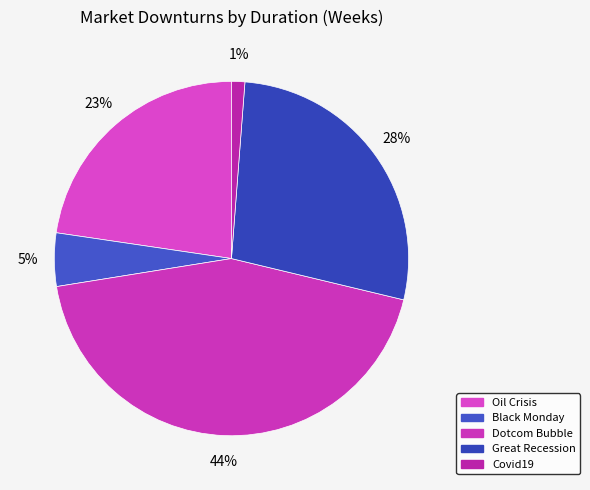

To the nearest percent, what is the difference between the largest and smallest slice percentages?

43%